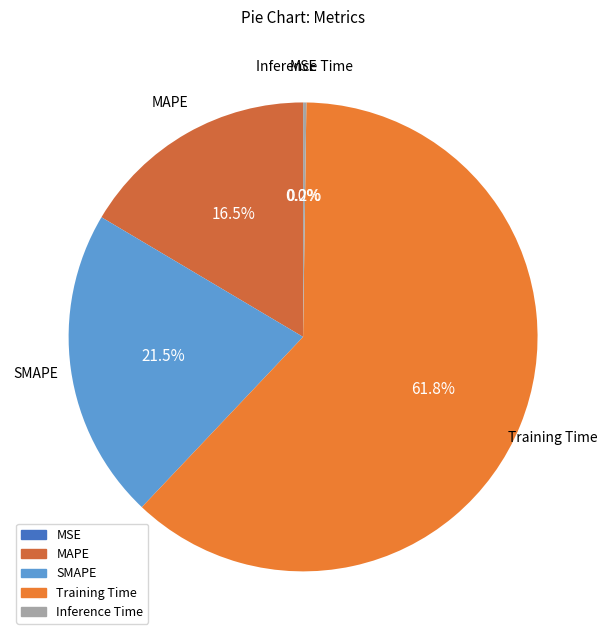

Which slice represents more than half of the pie?

Training Time